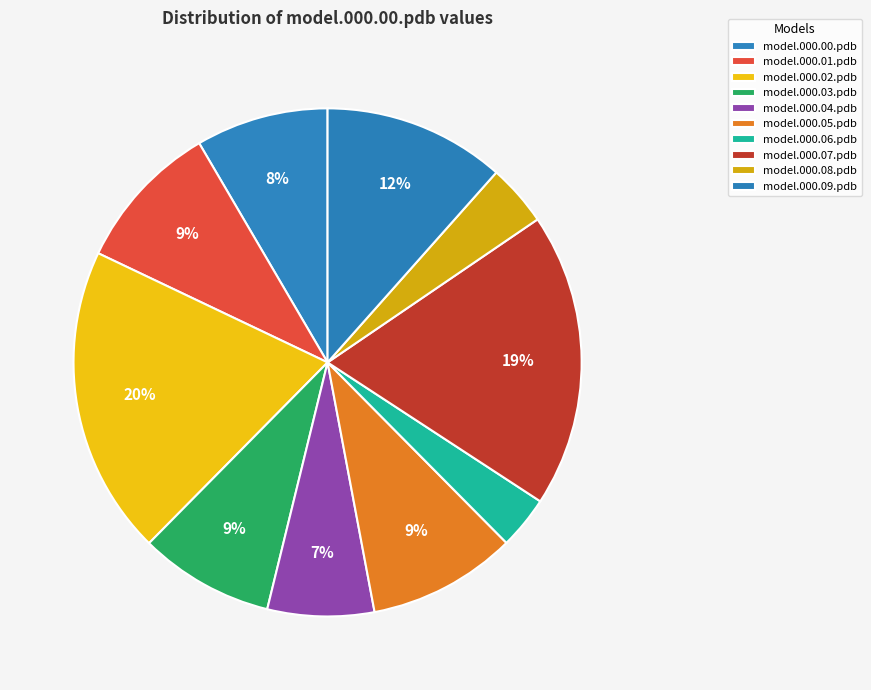

How many segments does this pie chart have?

10